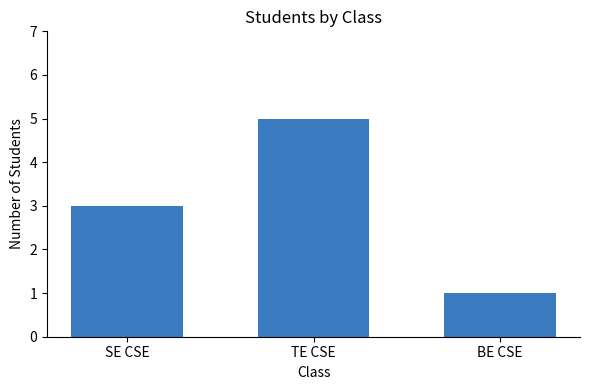

Rank the categories by value from lowest to highest.

BE CSE, SE CSE, TE CSE